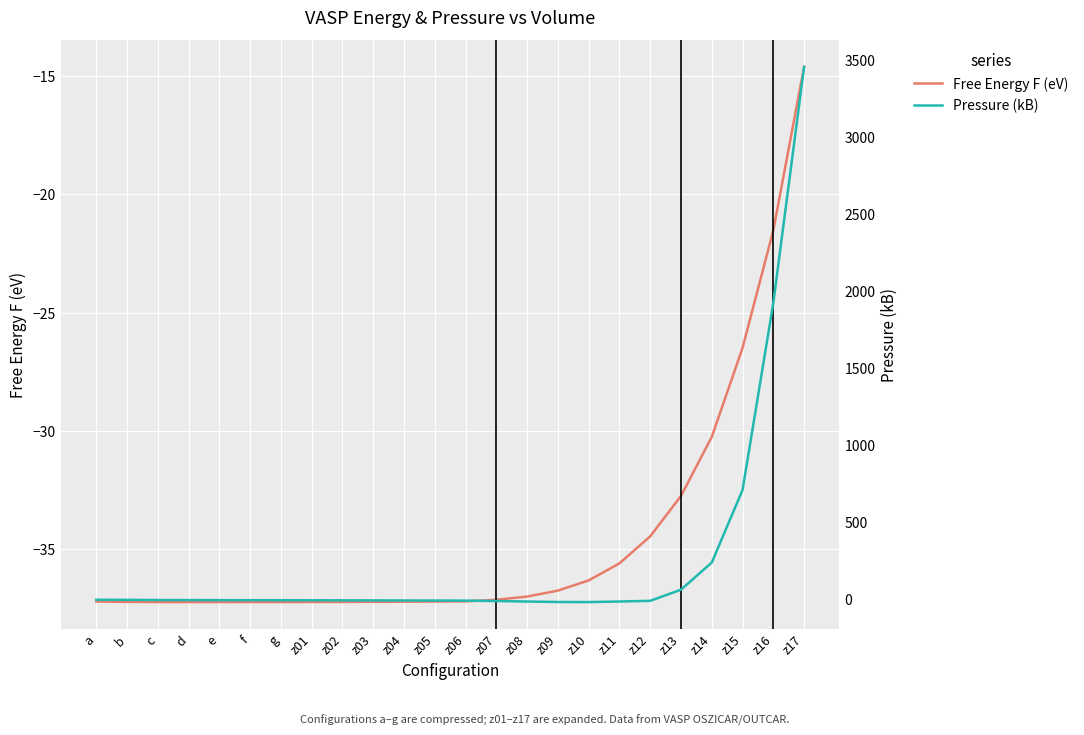

Reading left to right, list all the values displayed in this chart.

Free Energy F (eV): a=-37.2	b=-37.2	c=-37.2	d=-37.2	e=-37.2	f=-37.2	g=-37.2	z01=-37.2	z02=-37.2	z03=-37.2	z04=-37.2	z05=-37.2	z06=-37.2	z07=-37.1	z08=-37.0	z09=-36.7	z10=-36.3	z11=-35.6	z12=-34.4	z13=-32.7	z14=-30.2	z15=-26.5	z16=-21.5	z17=-14.6
Pressure (kB): a=-2.7	b=-3.4	c=-4.5	d=-4.8	e=-5.1	f=-5.4	g=-5.8	z01=-6.1	z02=-6.5	z03=-6.9	z04=-7.4	z05=-7.9	z06=-8.3	z07=-11.0	z08=-14.2	z09=-17.2	z10=-17.8	z11=-14.1	z12=-9.7	z13=62.6	z14=238.7	z15=709.0	z16=1922.7	z17=3453.2